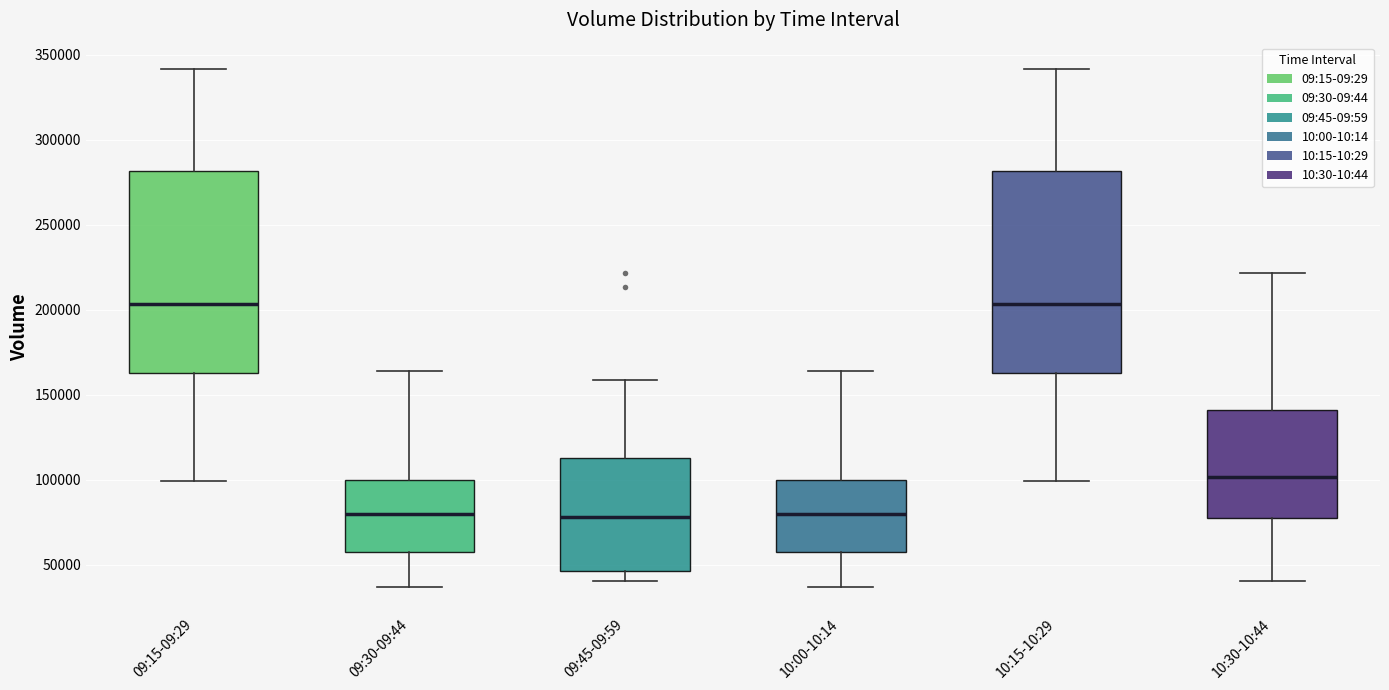

Reading left to right, read every box against the y-axis: the position of its median line, the range the box covers, and the ends of its whiskers. The values are not printed on the chart, so give them approximately, as read against the axis.

09:15-09:29: median 205000, box 165000 to 280000, whiskers 100000 to 340000
09:30-09:44: median 80000, box 55000 to 100000, whiskers 35000 to 165000
09:45-09:59: median 80000, box 45000 to 115000, whiskers 40000 to 160000
10:00-10:14: median 80000, box 55000 to 100000, whiskers 35000 to 165000
10:15-10:29: median 205000, box 165000 to 280000, whiskers 100000 to 340000
10:30-10:44: median 100000, box 80000 to 140000, whiskers 40000 to 220000